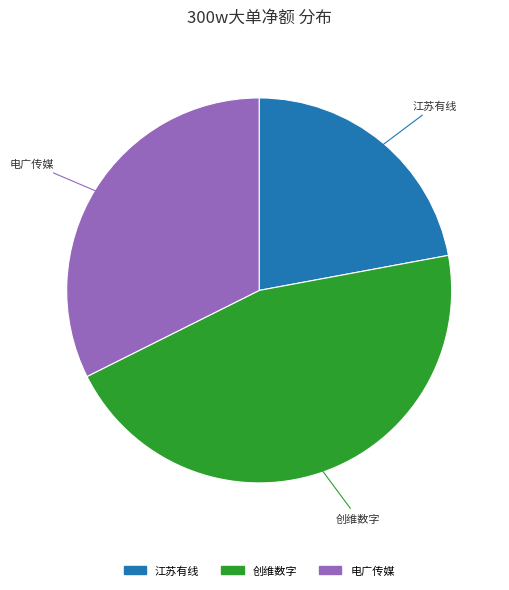

The 电广传媒 slice represents 32% of the pie. True or false?

True